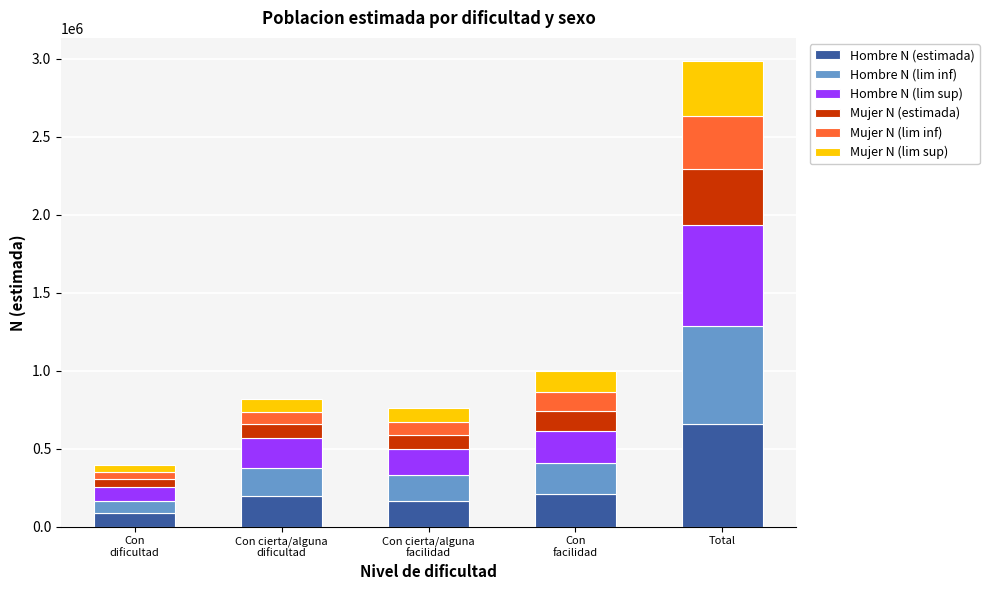

Is it true that Hombre N (estimada) equals 296753 at Total?

False